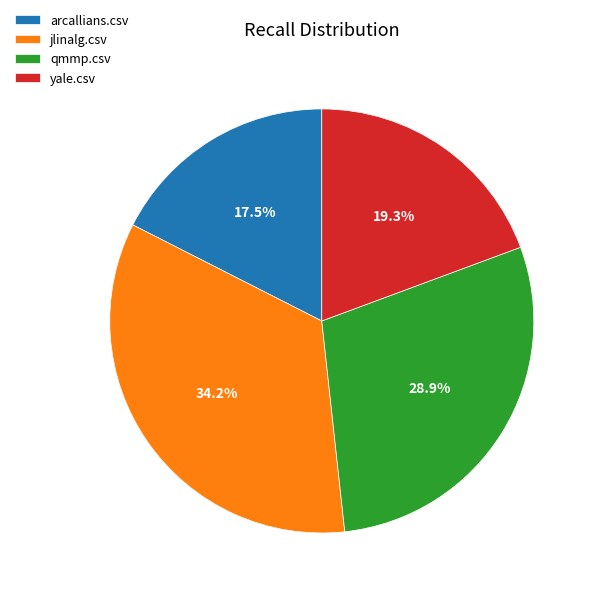

What is the total percentage of yale.csv and jlinalg.csv?

53.6%